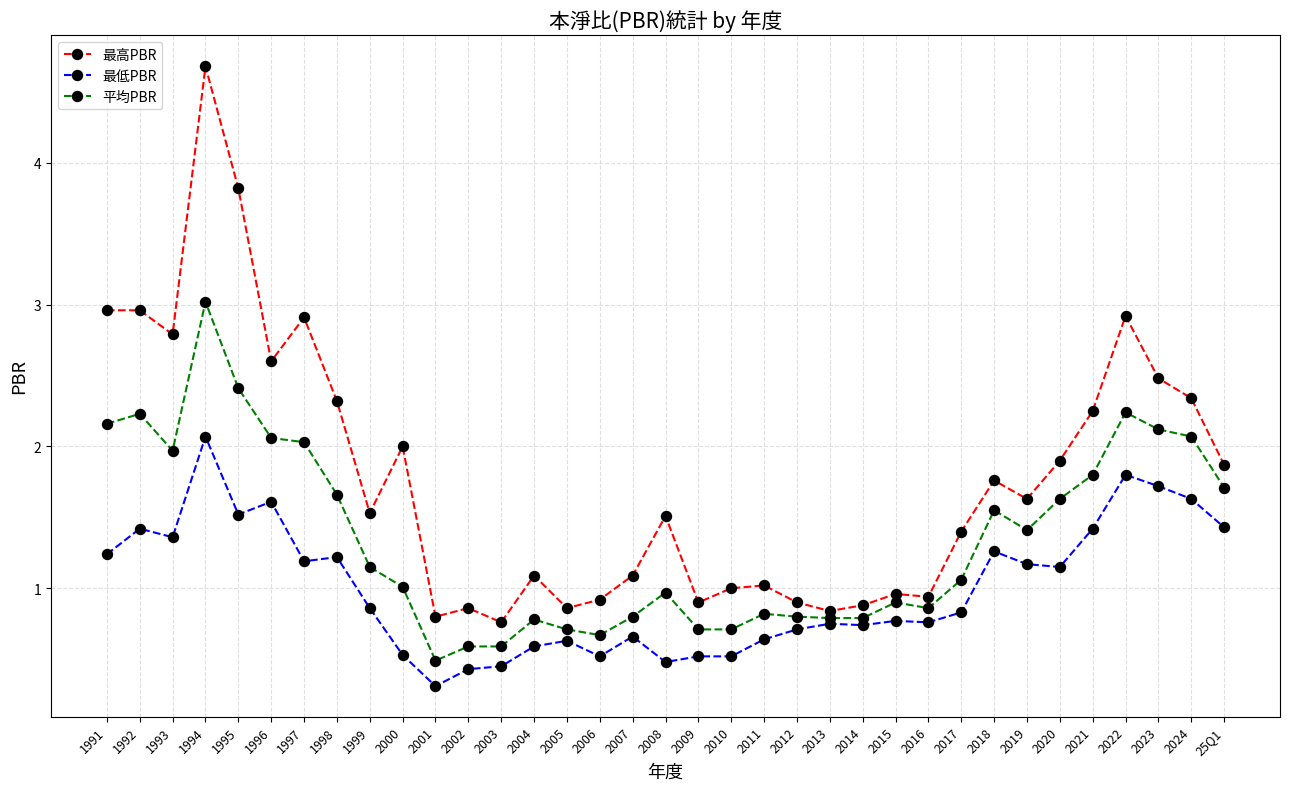

True or false: 最低PBR has more than 0 interior local peaks.

True